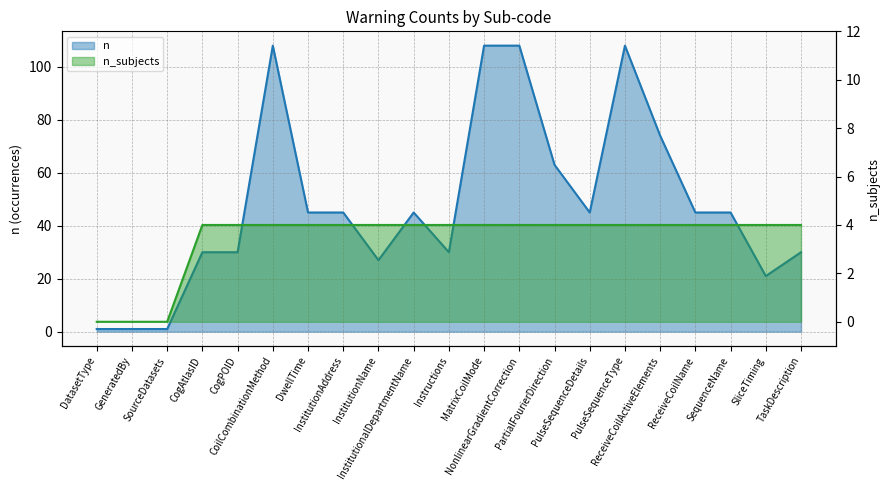

The n series shows 15 at InstitutionAddress. True or false?

False